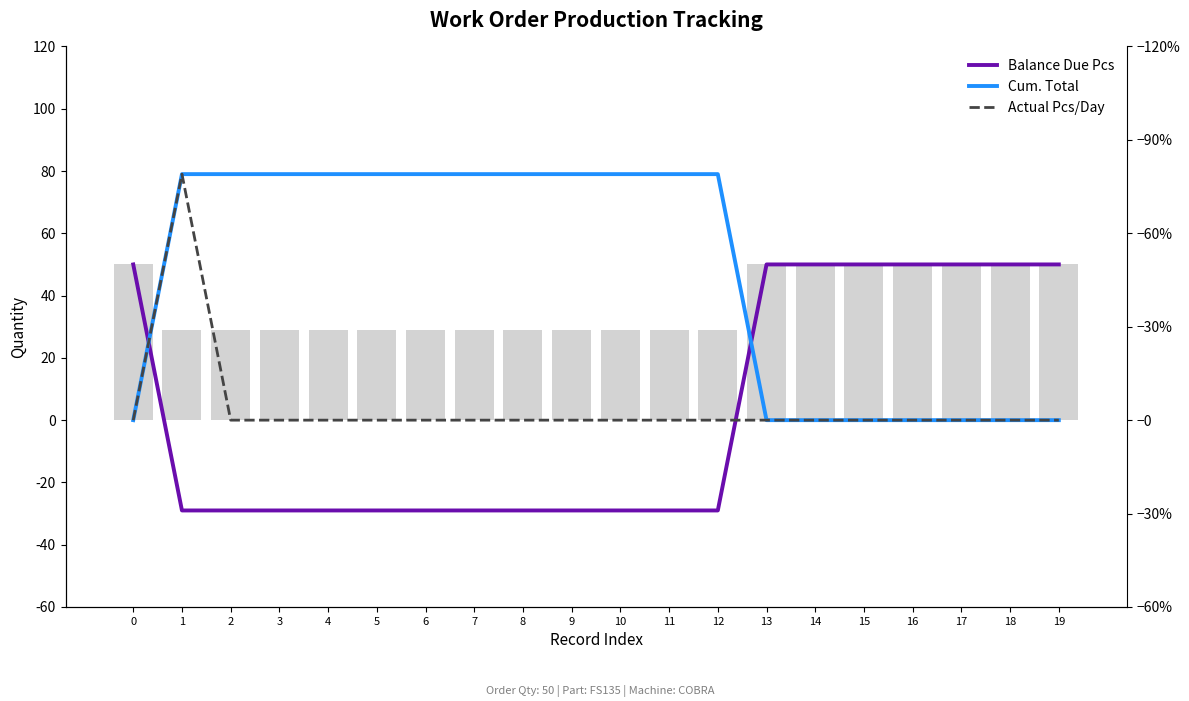

True or false: Balance Due Pcs has a value of -29 at 2.

True